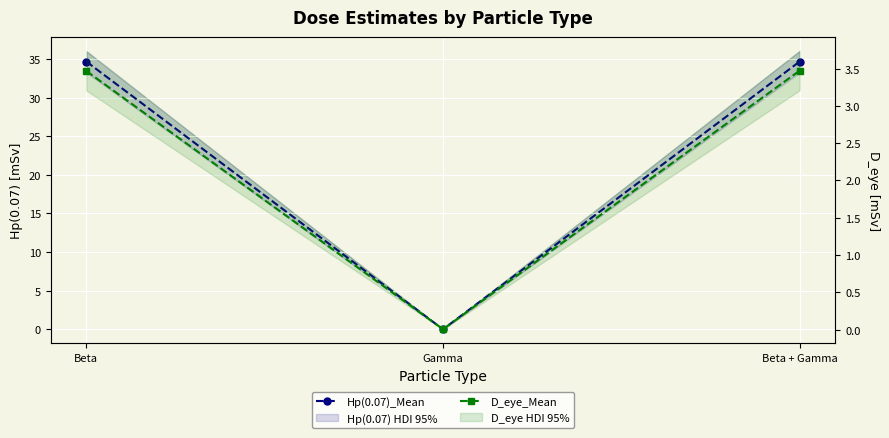

Is it true that D_eye_Mean equals 0.0 at Gamma?

False